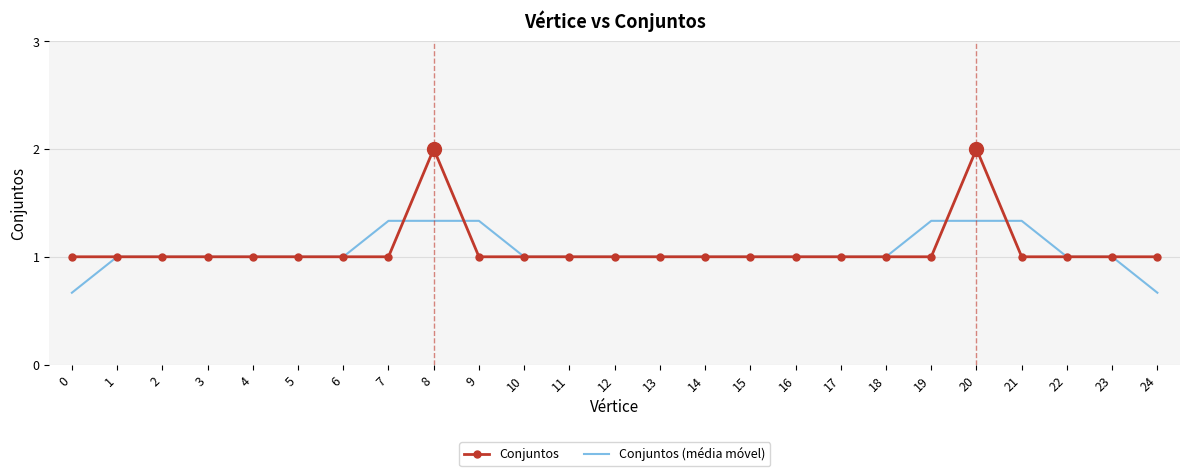

What are all the series names shown in the legend?

Conjuntos, Conjuntos (média móvel)